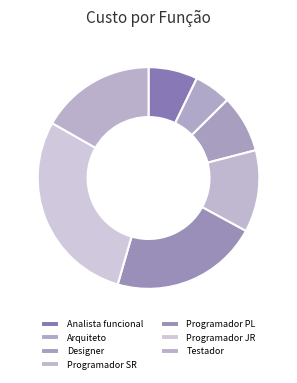

Which slice is the largest?

Programador JR